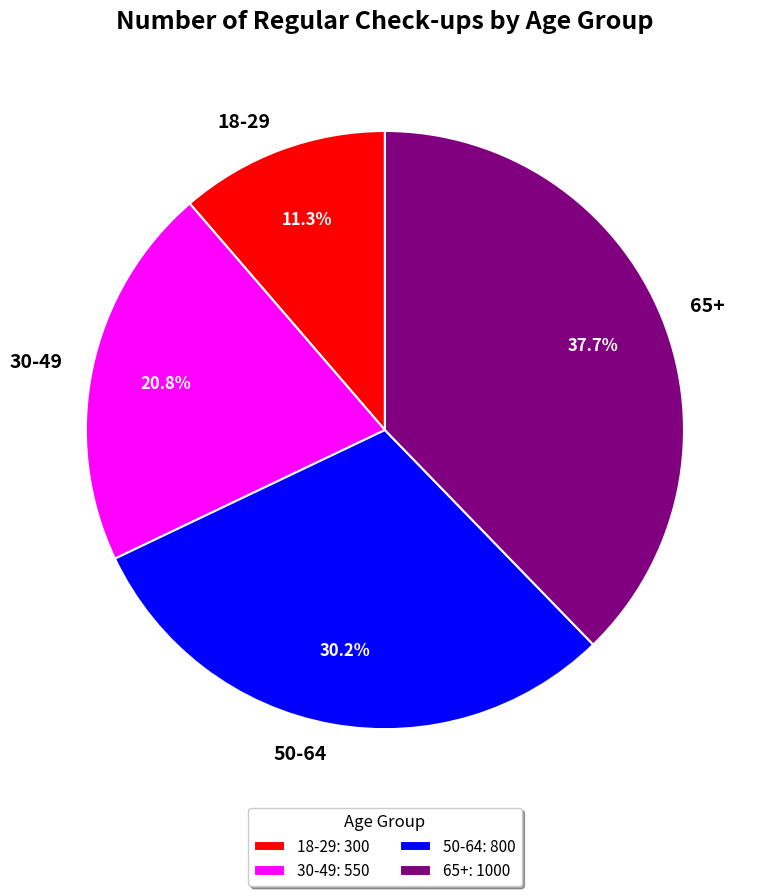

Is there any slice that represents more than half of the pie?

No